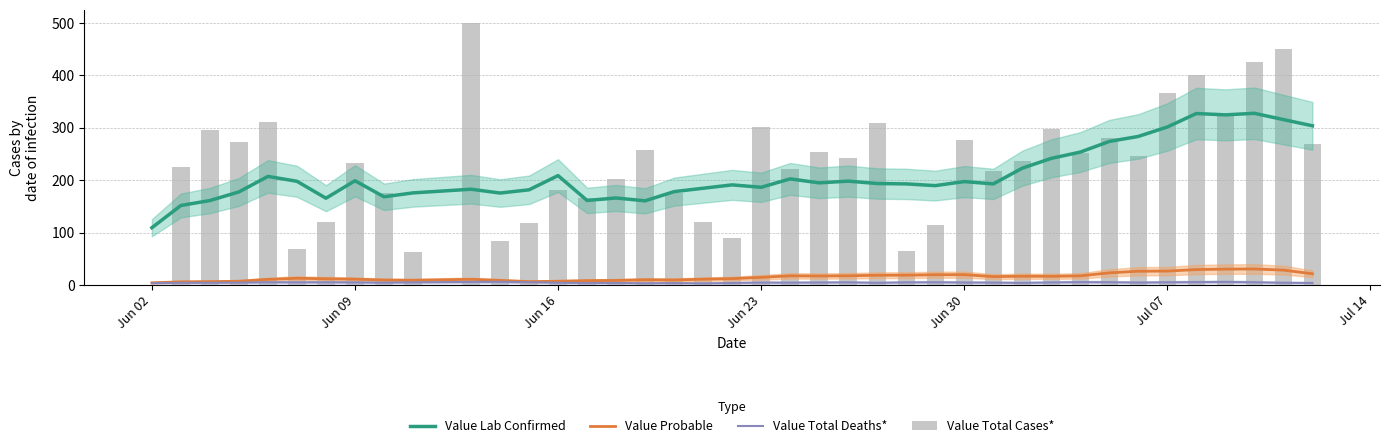

At which label does Value Total Deaths* first exceed 4?

Jun 16